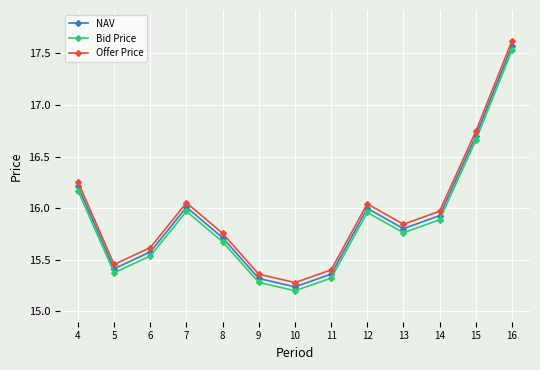

True or false: Bid Price and NAV intersect in this chart.

False